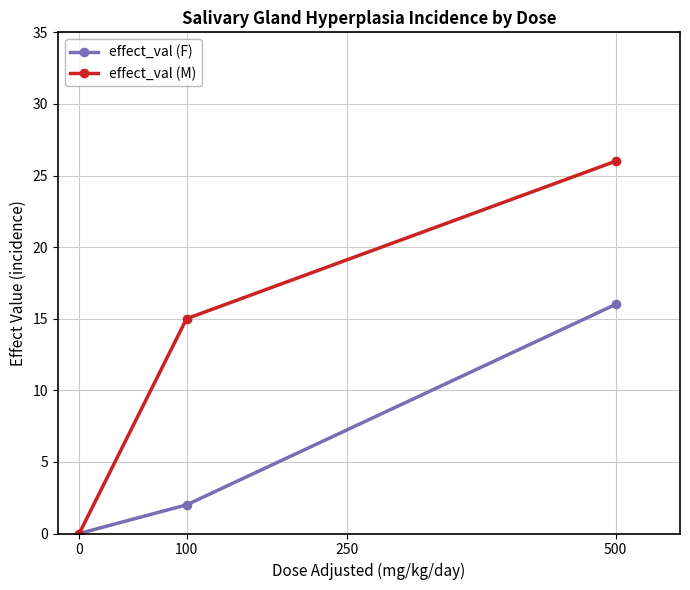

Rank the series by their maximum value, from lowest to highest.

effect_val (F), effect_val (M)